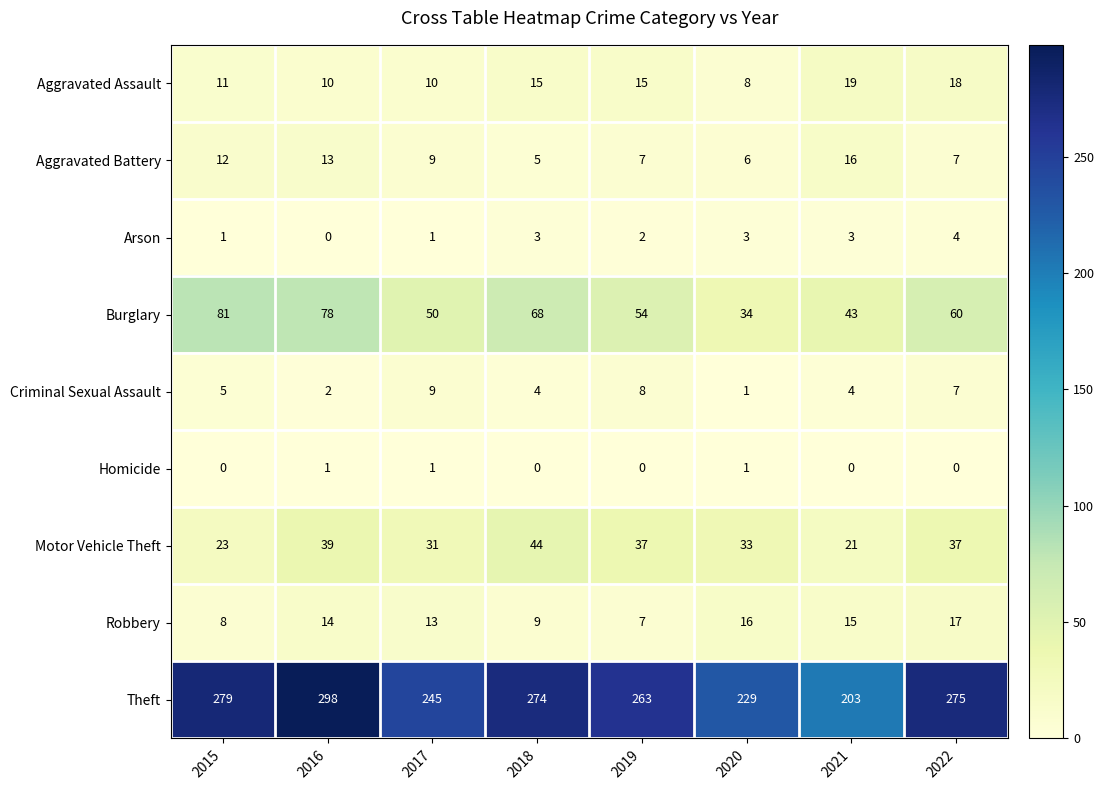

What is the total value across all series at 2020?

331